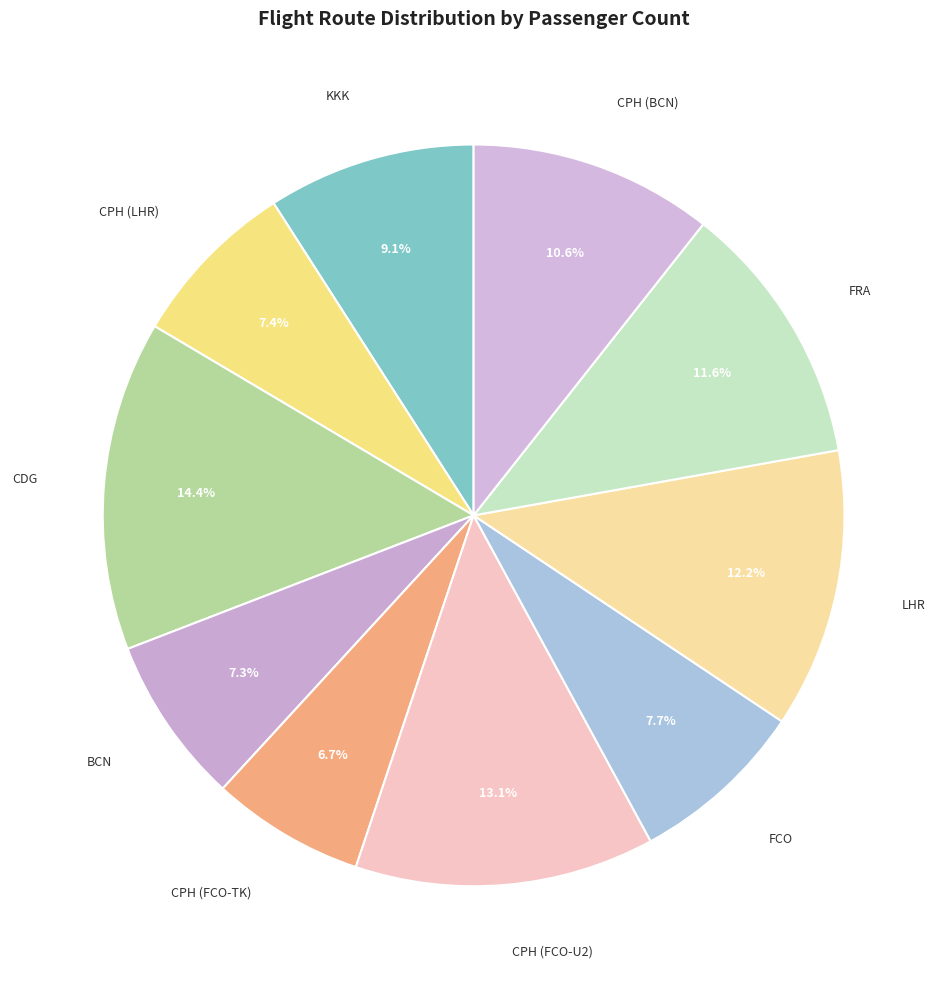

Does FCO represent more than half of the total?

No